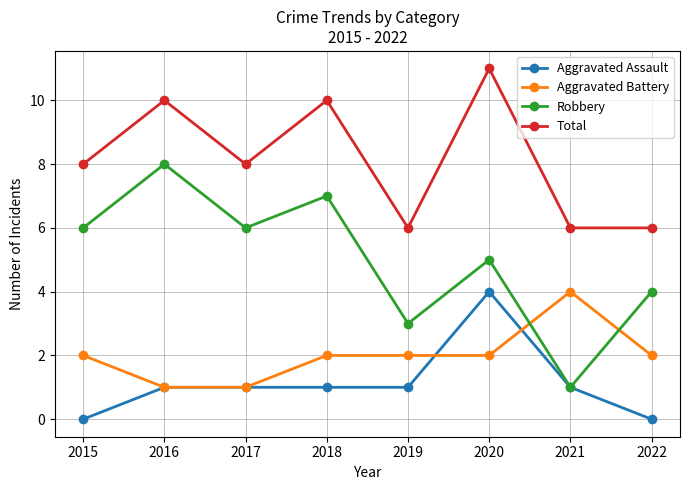

Which label corresponds to the largest value in the chart?

2020